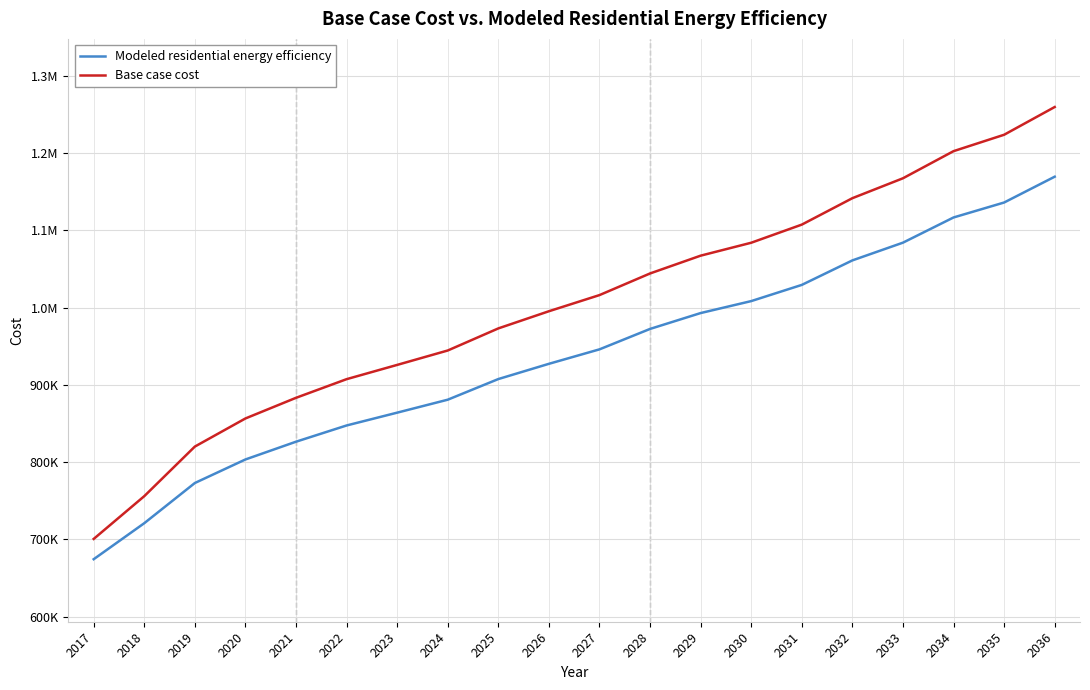

Which label corresponds to the smallest value in the chart?

2017